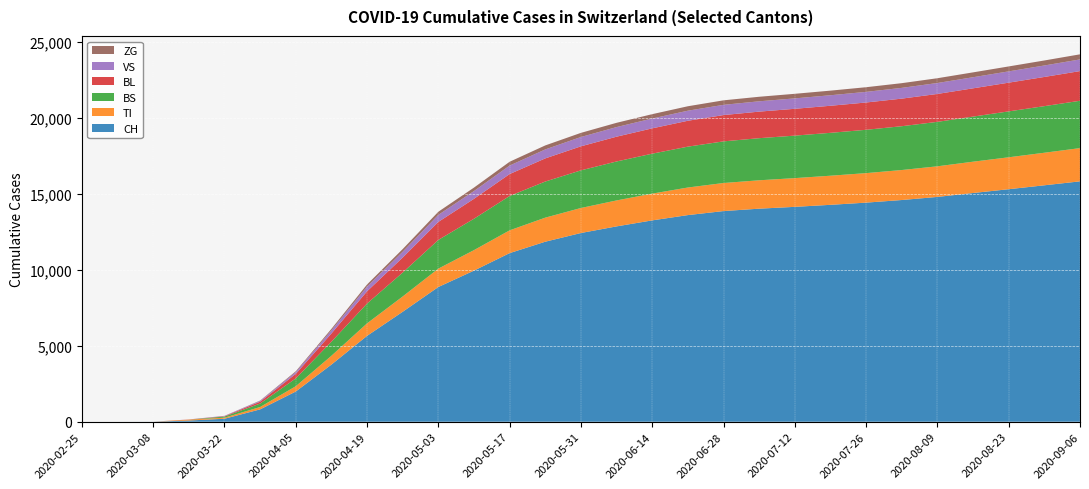

Reading left to right, extract all data points from this chart.

CH: 0	0	3	79	196	814	1990	3764	5658	7245	8877	9956	11109	11861	12434	12870	13266	13614	13879	14037	14157	14290	14435	14607	14811	15069	15319	15577	15837
TI: 0	0	0	61	70	155	348	582	824	1008	1211	1351	1501	1585	1648	1710	1763	1817	1849	1870	1893	1918	1944	1976	2017	2063	2103	2145	2190
BS: 0	0	0	0	73	228	516	925	1306	1578	1891	2068	2264	2380	2480	2567	2632	2693	2743	2774	2800	2826	2855	2887	2929	2972	3025	3070	3119
BL: 0	0	0	5	25	123	298	542	806	987	1186	1312	1444	1524	1583	1633	1668	1705	1733	1750	1767	1783	1798	1817	1839	1862	1892	1923	1955
VS: 0	0	0	6	19	54	120	211	310	386	464	512	560	591	614	633	648	663	674	680	686	693	700	709	720	731	744	756	769
ZG: 0	0	0	0	5	21	52	95	140	172	207	228	251	264	273	281	287	293	297	299	302	304	307	310	315	320	325	330	336